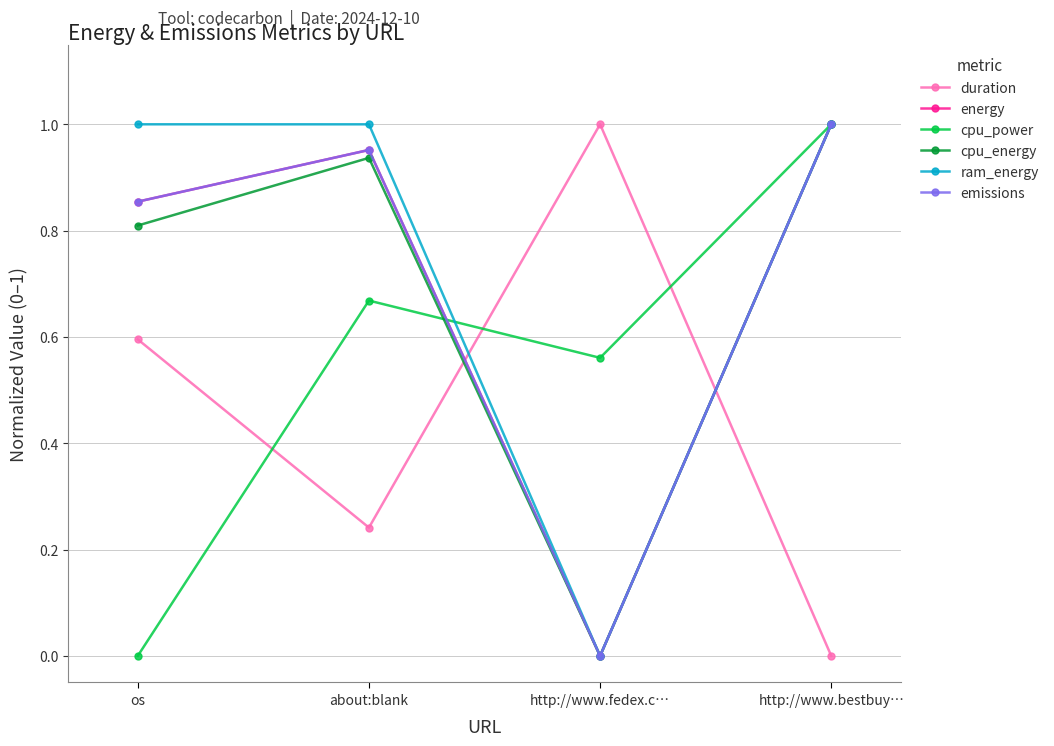

Does the chart have visible grid lines?

Yes